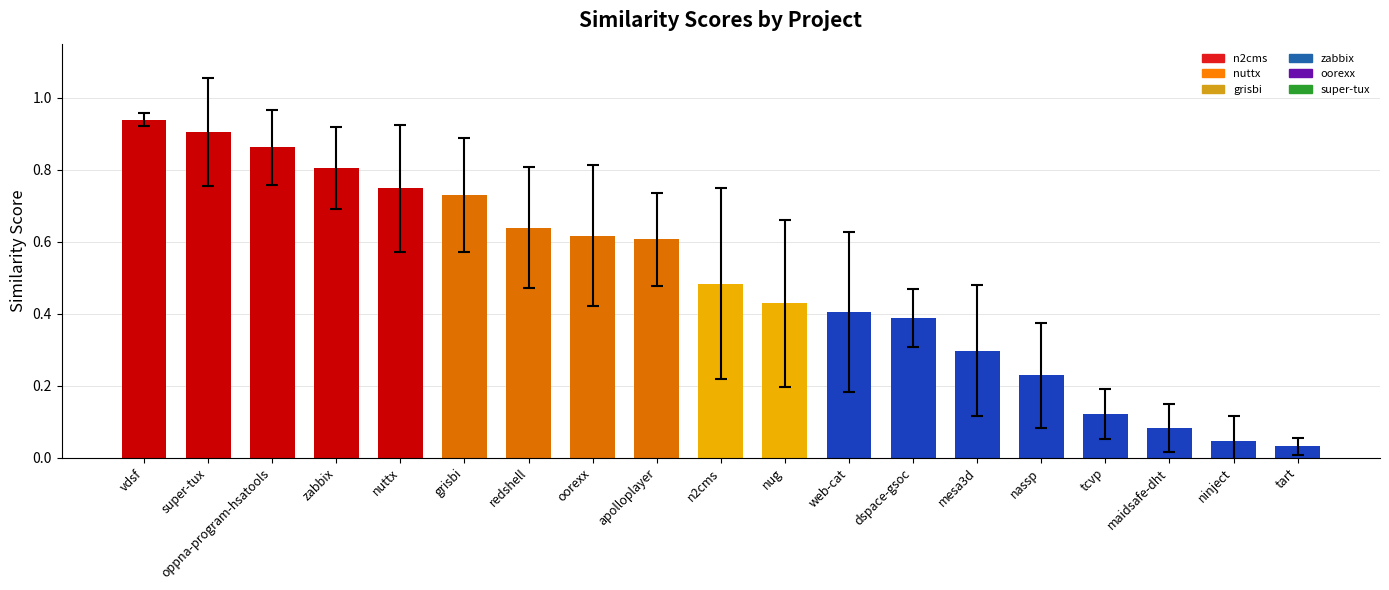

What is the change in value from super-tux to maidsafe-dht?

-0.8